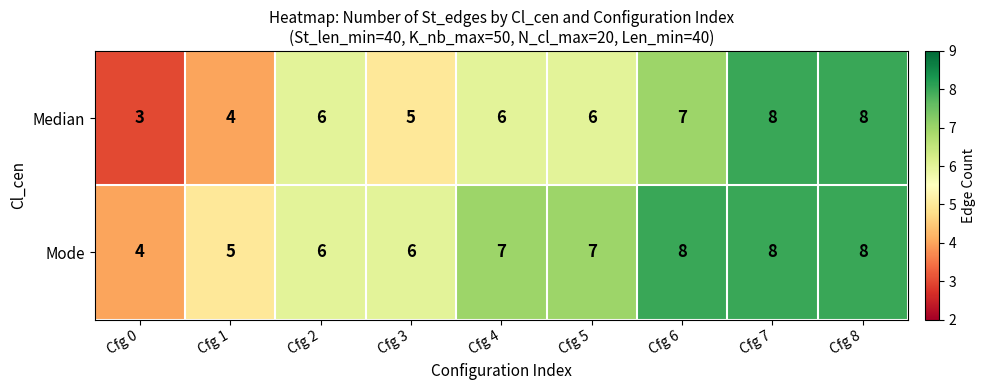

Rank the series by their average value, from lowest to highest.

Median, Mode